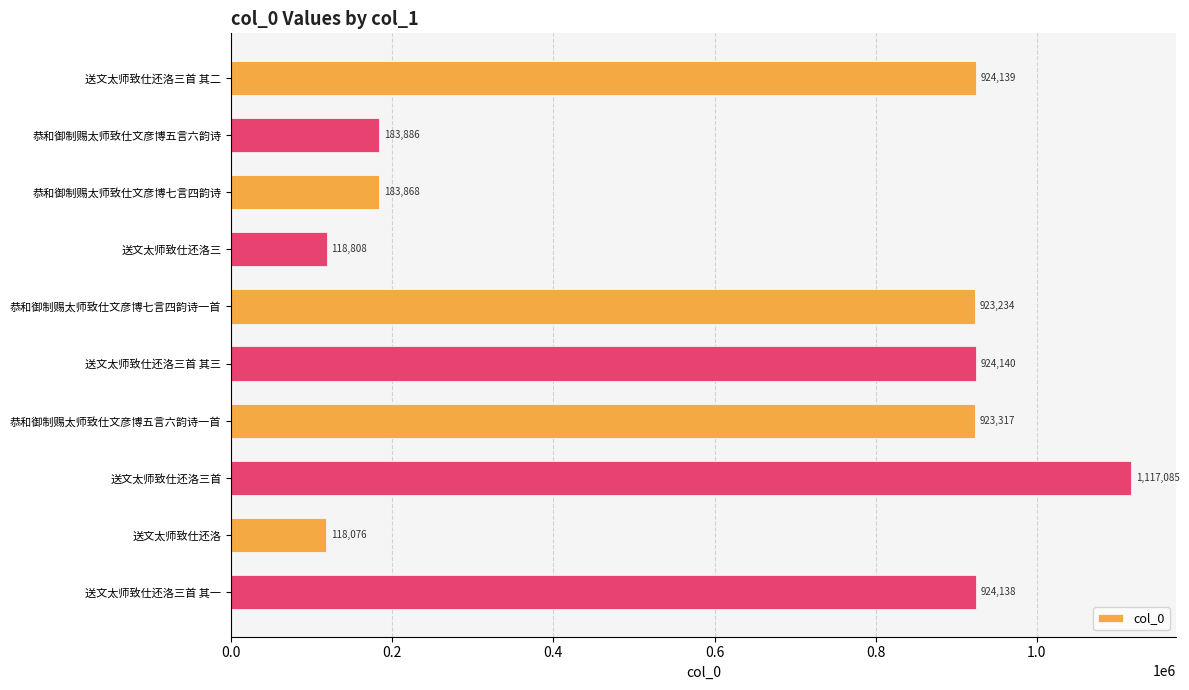

At which label is the value closest to 617580?

恭和御制赐太师致仕文彦博七言四韵诗一首